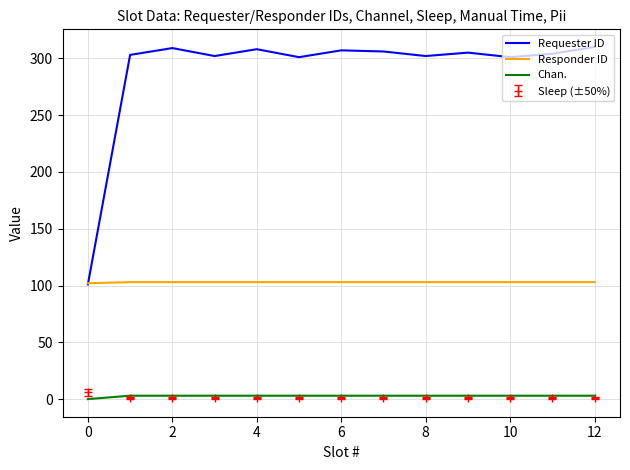

Which series has the largest total across all categories?

Requester ID